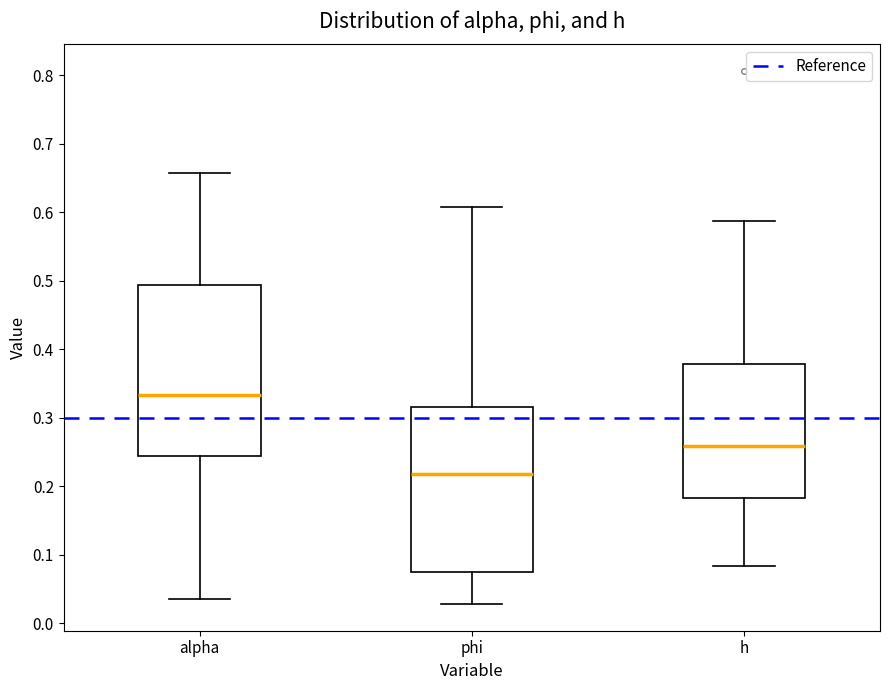

Where does the lower whisker of the box for h end on the y-axis? The values are not printed on the chart, so give them approximately, as read against the axis.

0.08